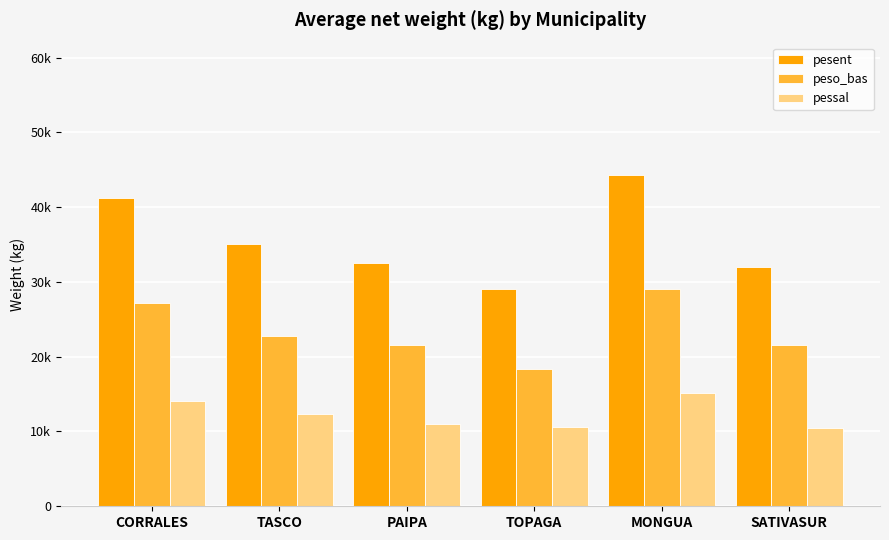

What is the label of the 2nd bar from the right?

MONGUA